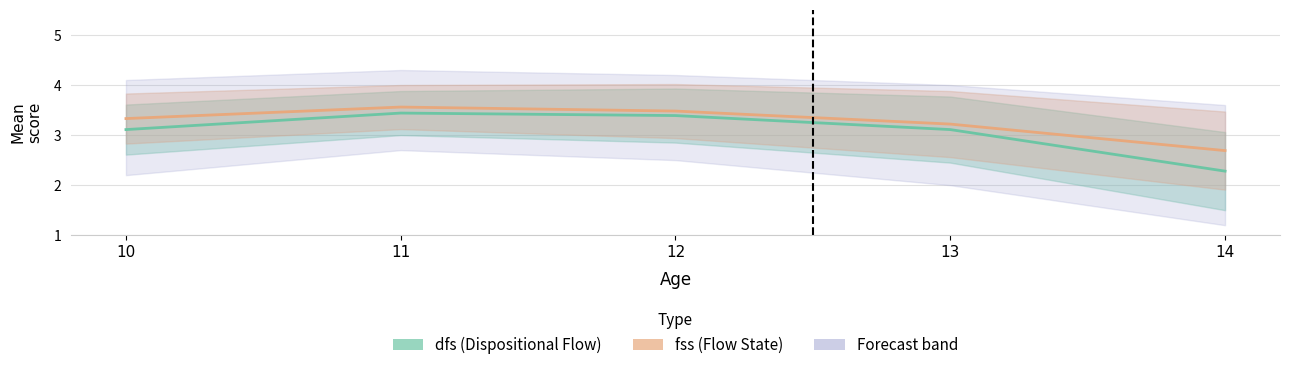

At which label is fss closest to 3?

13